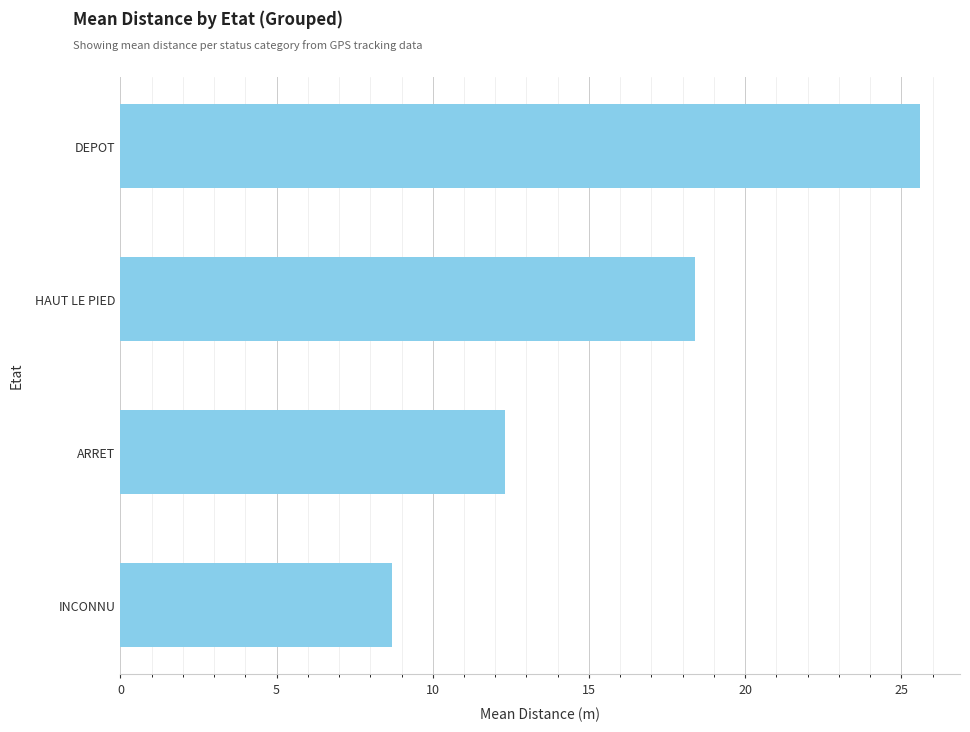

Reading top to bottom, transcribe all the data shown in this chart.

DEPOT=25.6	HAUT LE PIED=18.4	ARRET=12.3	INCONNU=8.7